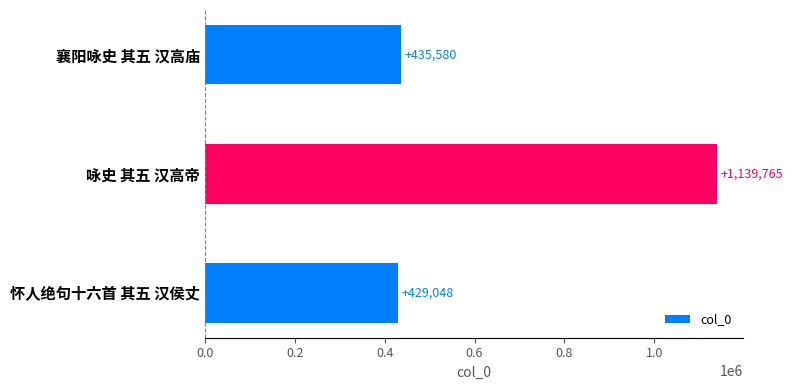

How many values are below 435580?

1